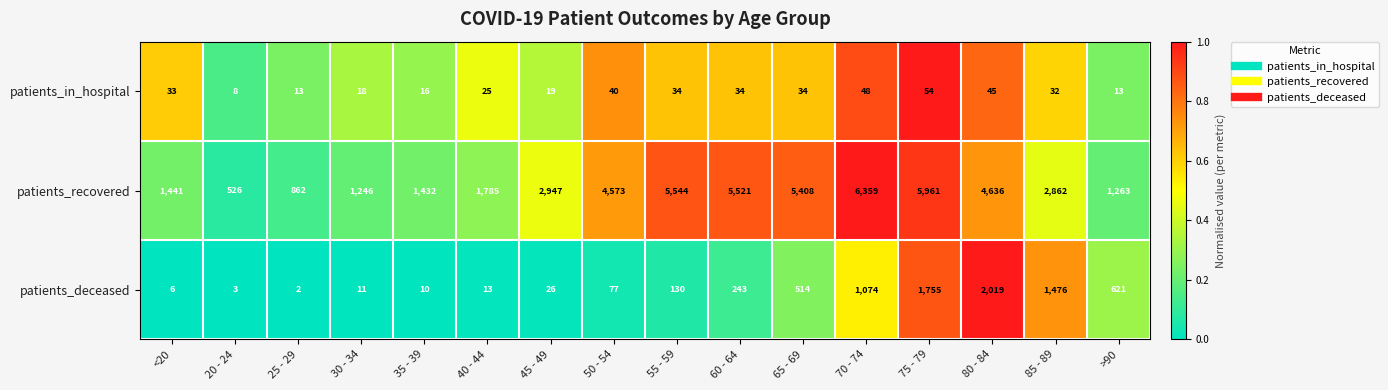

Which series has the largest total across all categories?

patients_recovered